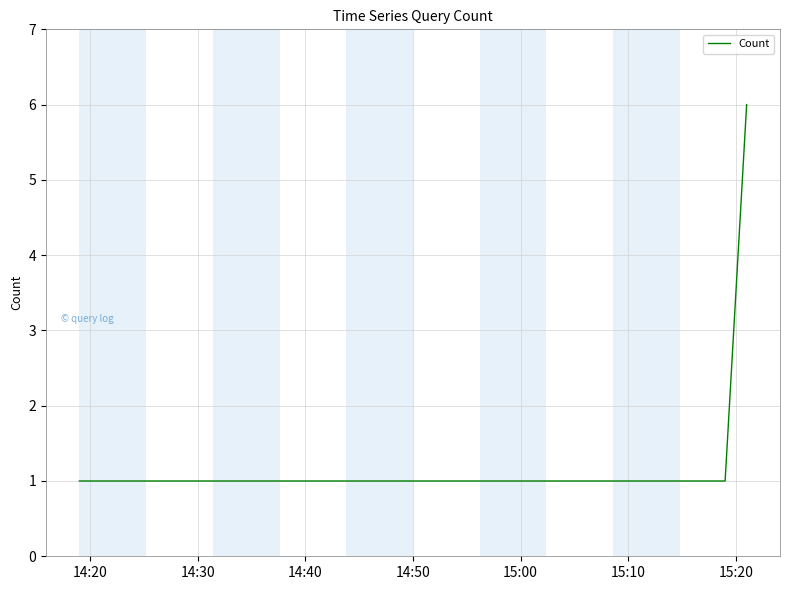

What is the maximum value shown in the chart?

6